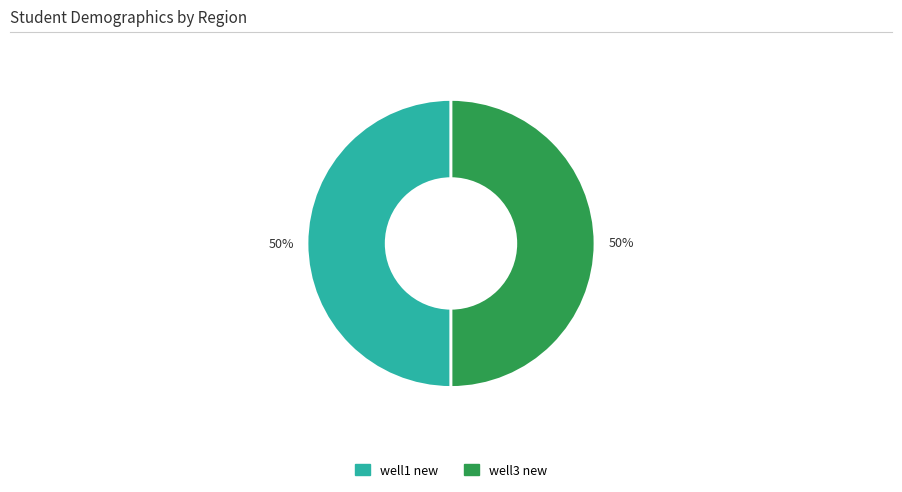

To the nearest percent, what is the average slice percentage?

50%